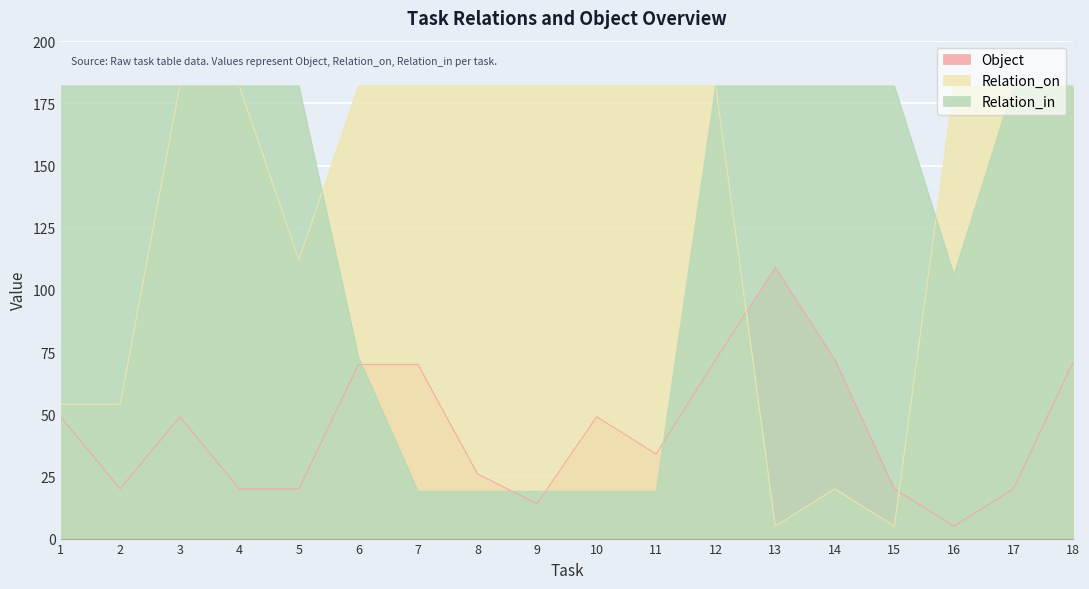

True or false: Object has more than 1 points higher than both neighbors.

True